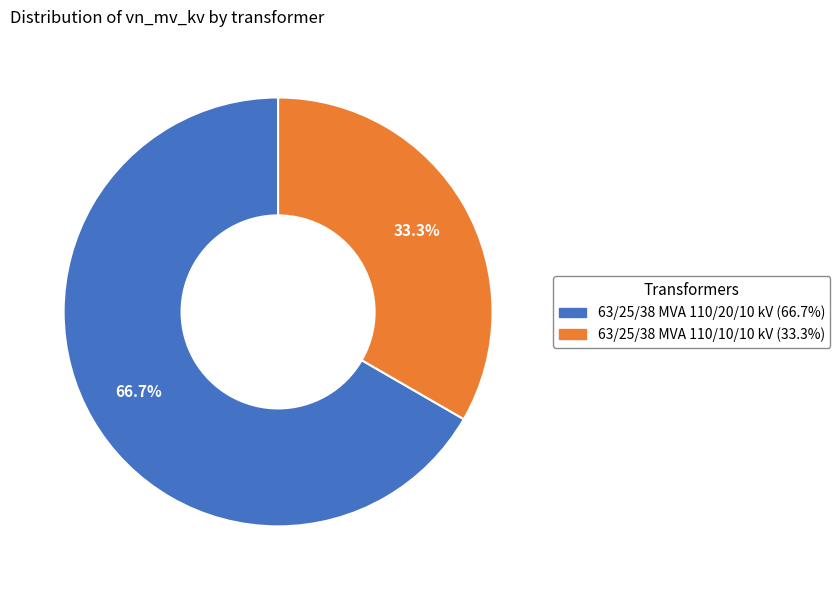

What percentage is the 63/25/38 MVA 110/20/10 kV slice, to the nearest percent?

67%